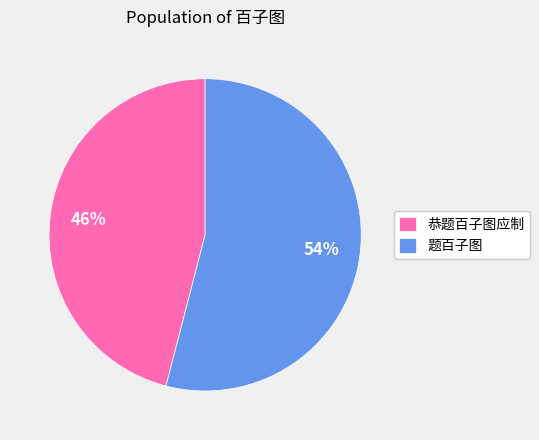

The 题百子图 slice represents 42% of the pie. True or false?

False